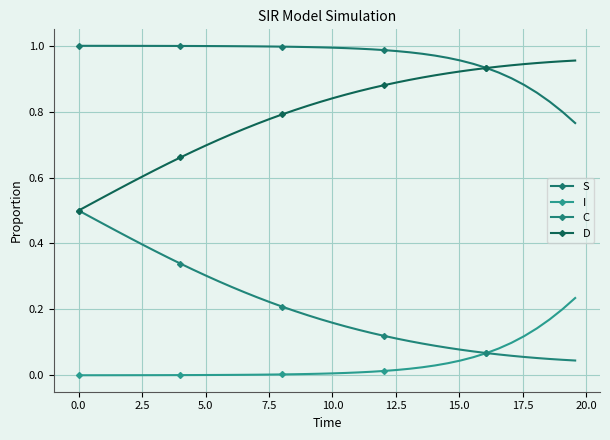

Reading right to left, what are all the values shown in this chart?

S: 0.8	0.8	0.8	0.9	0.9	0.9	0.9	0.9	0.9	1.0	1.0	1.0	1.0	1.0	1.0	1.0	1.0	1.0	1.0	1.0	1.0	1.0	1.0	1.0	1.0	1.0	1.0	1.0	1.0	1.0	1.0	1.0	1.0	1.0	1.0	1.0	1.0	1.0	1.0	1.0
I: 0.2	0.2	0.2	0.1	0.1	0.1	0.1	0.1	0.1	0.0	0.0	0.0	0.0	0.0	0.0	0.0	0.0	0.0	0.0	0.0	0.0	0.0	0.0	0.0	0.0	0.0	0.0	0.0	0.0	0.0	0.0	0.0	0.0	0.0	0.0	0.0	0.0	0.0	0.0	0.0
C: 0.0	0.0	0.0	0.1	0.1	0.1	0.1	0.1	0.1	0.1	0.1	0.1	0.1	0.1	0.1	0.1	0.1	0.1	0.1	0.2	0.2	0.2	0.2	0.2	0.2	0.2	0.3	0.3	0.3	0.3	0.3	0.3	0.4	0.4	0.4	0.4	0.4	0.5	0.5	0.5
D: 1.0	1.0	1.0	0.9	0.9	0.9	0.9	0.9	0.9	0.9	0.9	0.9	0.9	0.9	0.9	0.9	0.9	0.9	0.9	0.8	0.8	0.8	0.8	0.8	0.8	0.8	0.7	0.7	0.7	0.7	0.7	0.7	0.6	0.6	0.6	0.6	0.6	0.5	0.5	0.5